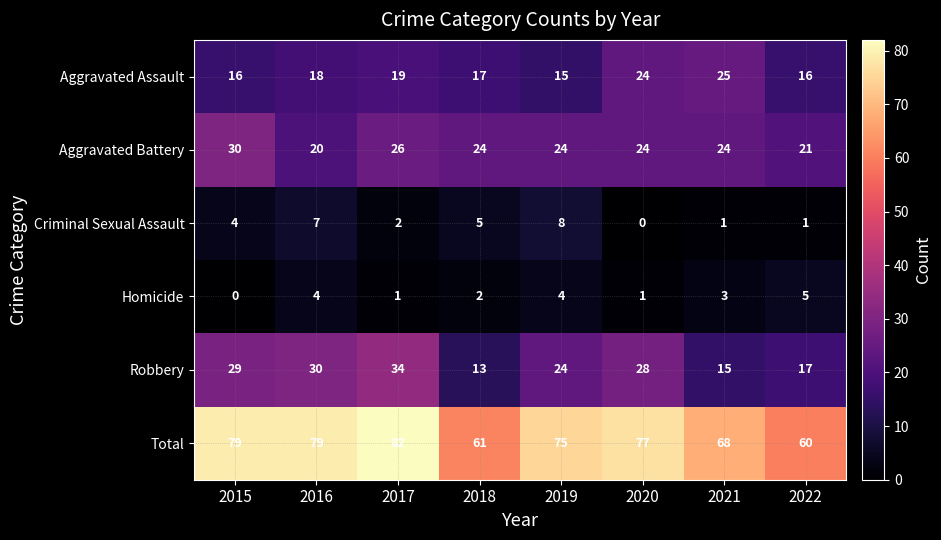

How many categories are shown in the chart?

8